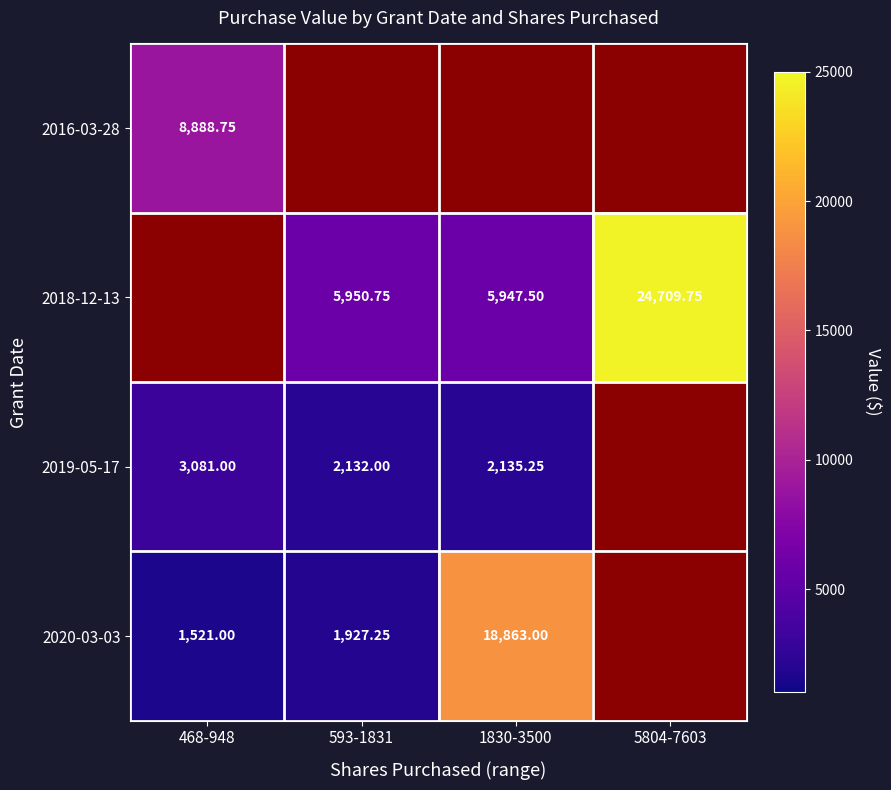

How many categories are shown in the chart?

4